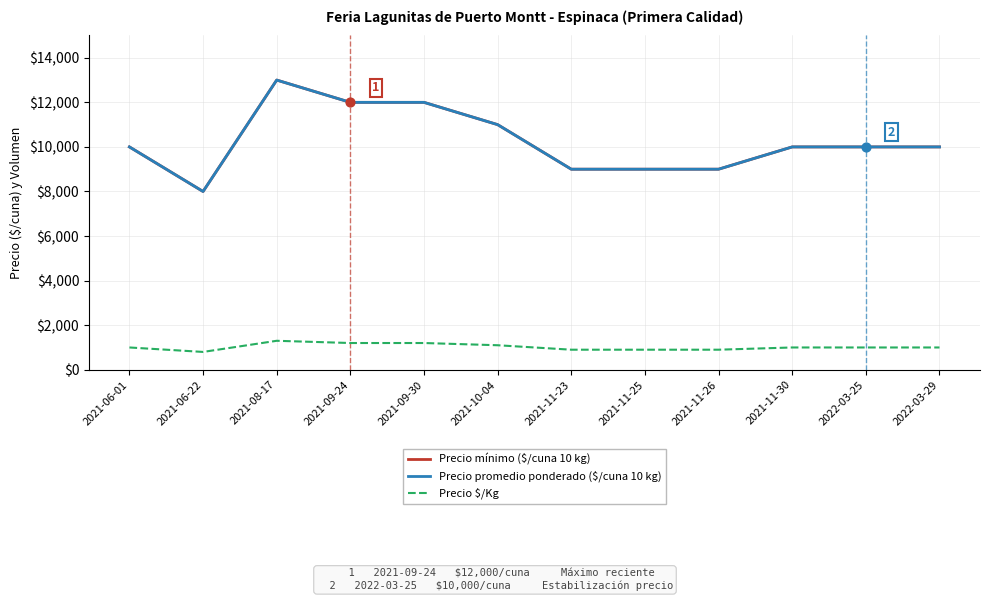

What are all the series names shown in the legend?

Precio mínimo ($/cuna 10 kg), Precio promedio ponderado ($/cuna 10 kg), Precio $/Kg